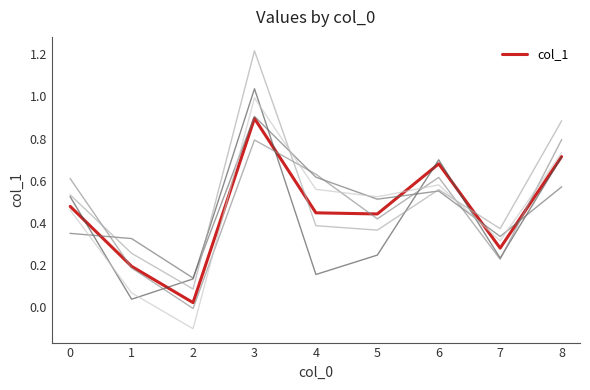

How many lines are shown in the chart?

1